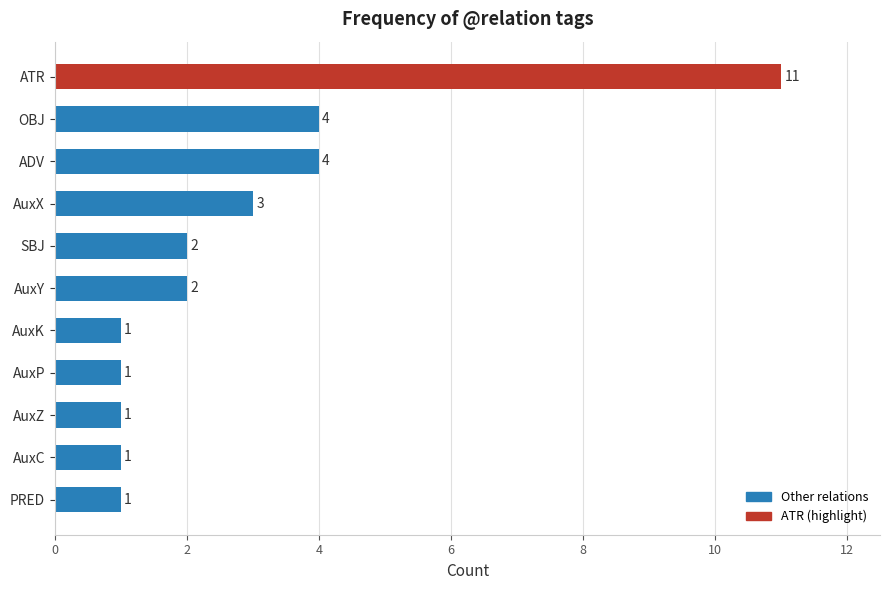

What is the average value?

3